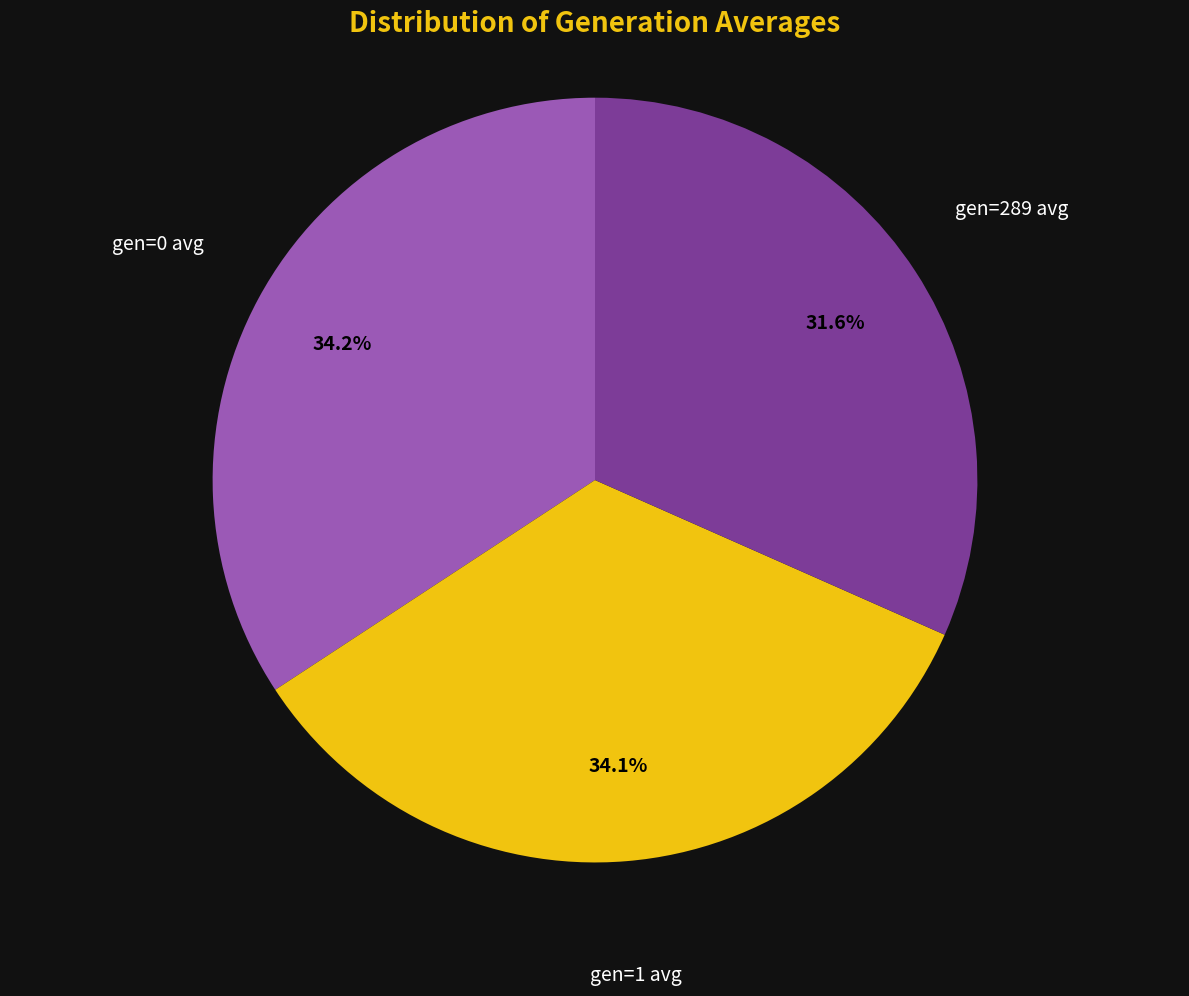

Is there a majority slice in this chart?

No